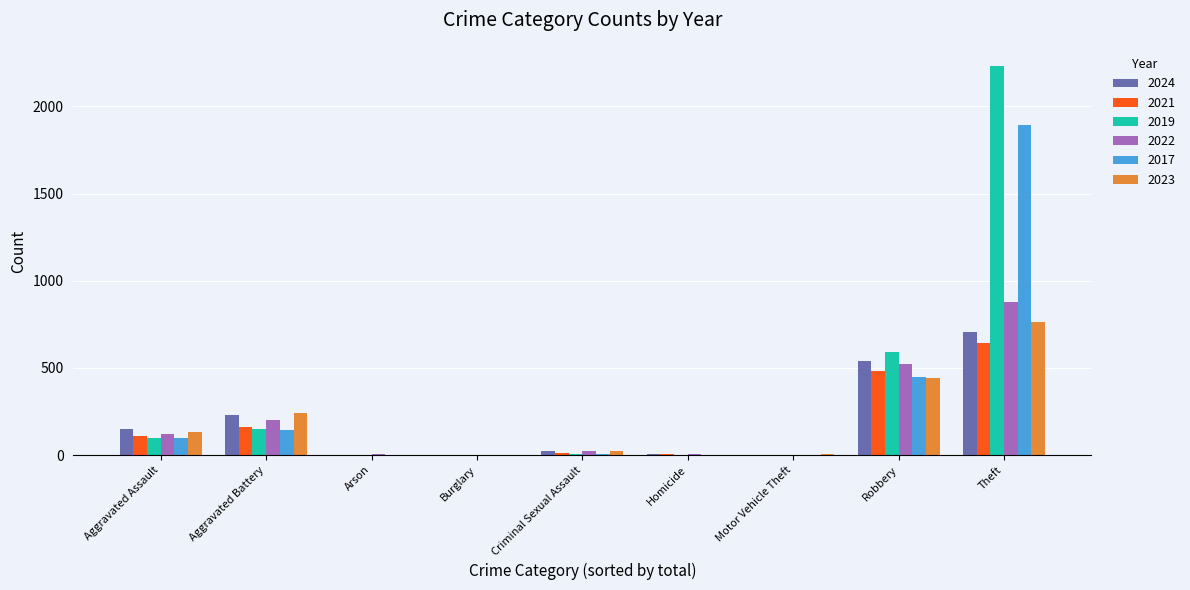

What value does the 2023 series have at Theft, to the nearest 10?

770